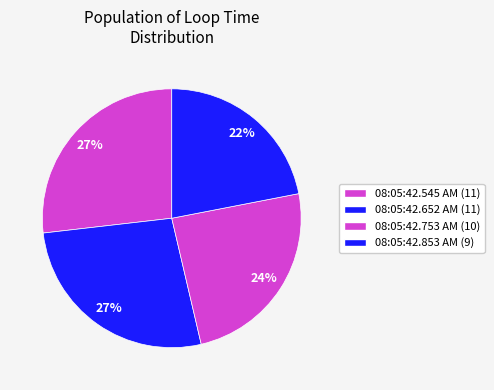

Which category has the smallest portion of the pie?

08:05:42.853 AM